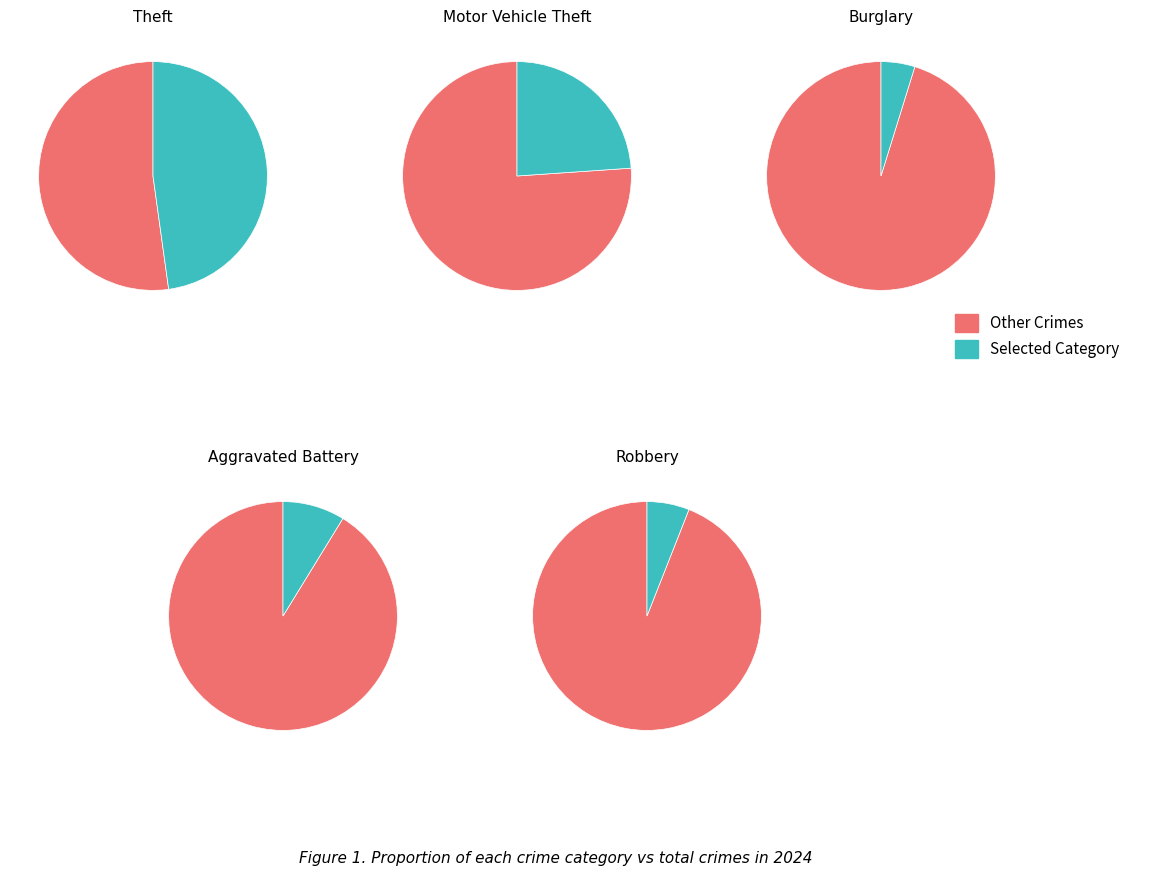

What is the largest slice in the pie chart?

Theft